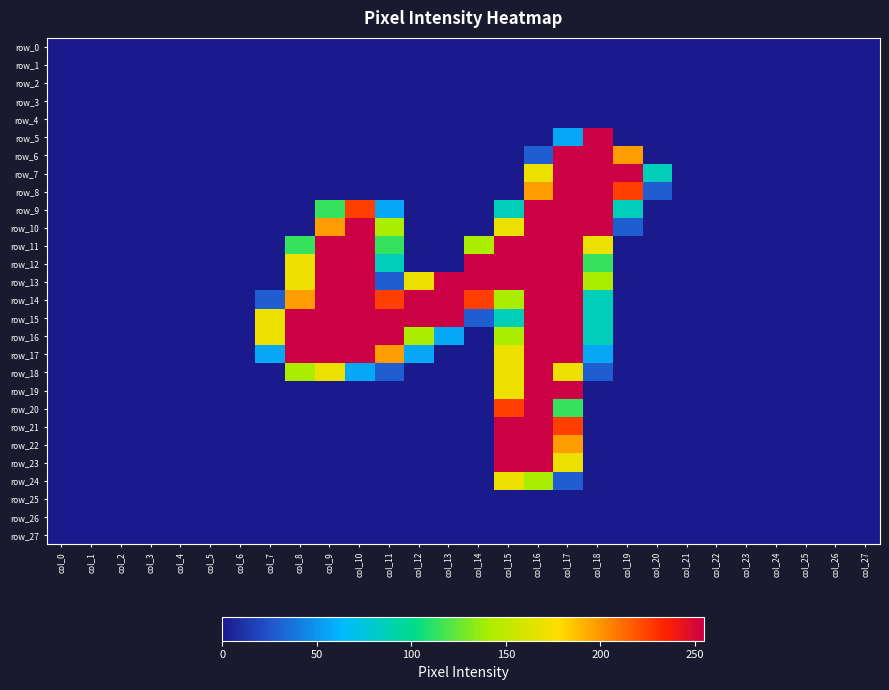

Is it true that row_17 equals 255 at col_10?

True